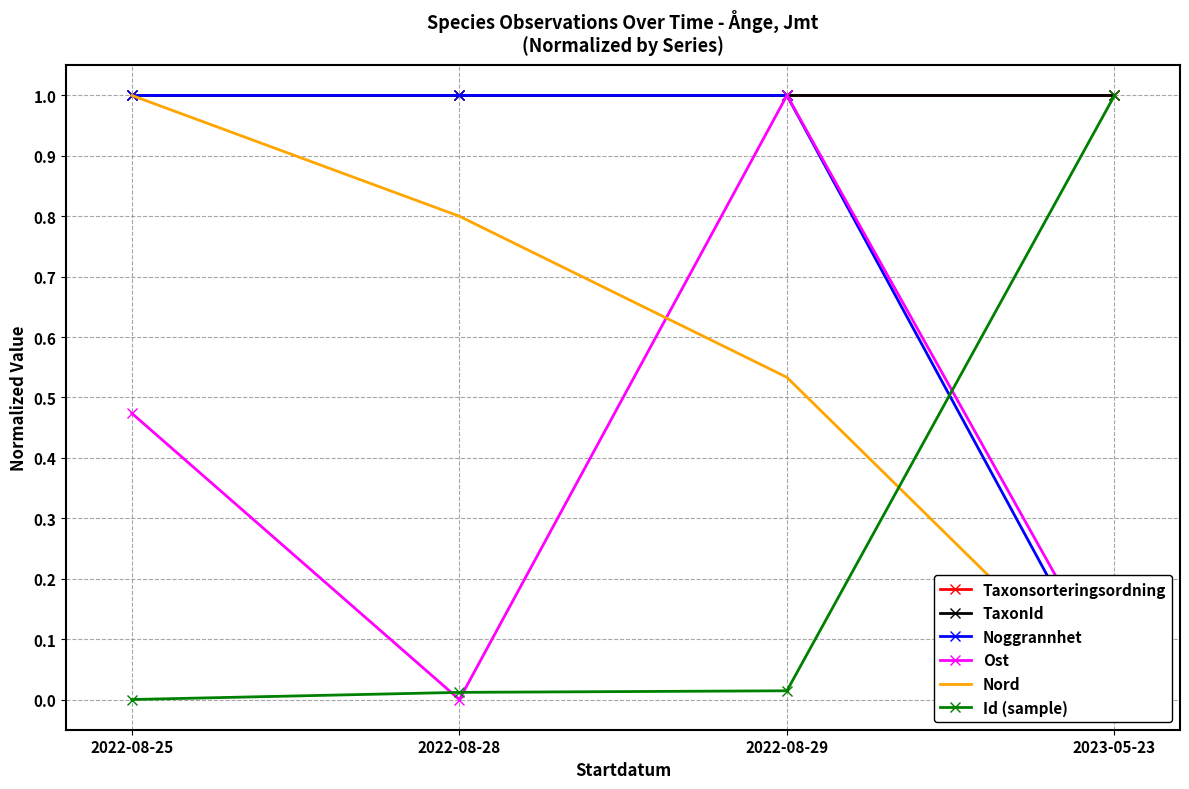

True or false: Taxonsorteringsordning has a value of 0.7 at 2022-08-28.

False